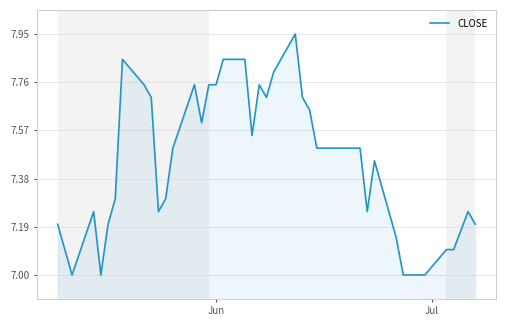

What is the difference between the maximum and minimum values?

1.0